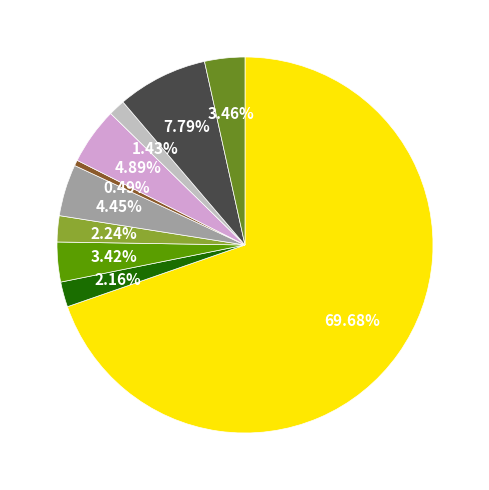

Is there a majority slice in this chart?

Yes